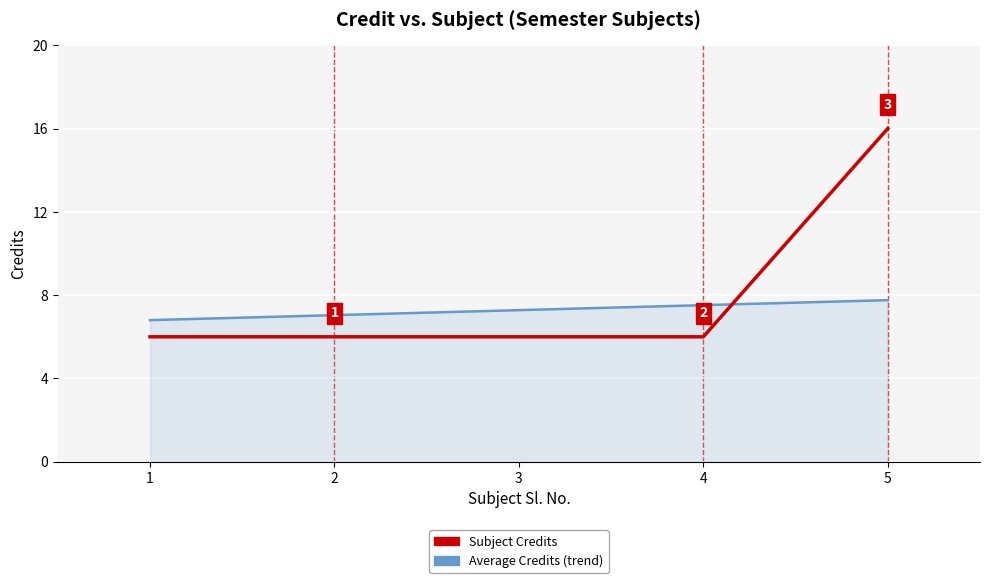

Reading right to left, transcribe all the data shown in this chart.

Subject Credits: 5=16.0	4=6.0	3=6.0	2=6.0	1=6.0
Average Credits (trend): 5=7.8	4=7.5	3=7.3	2=7.0	1=6.8